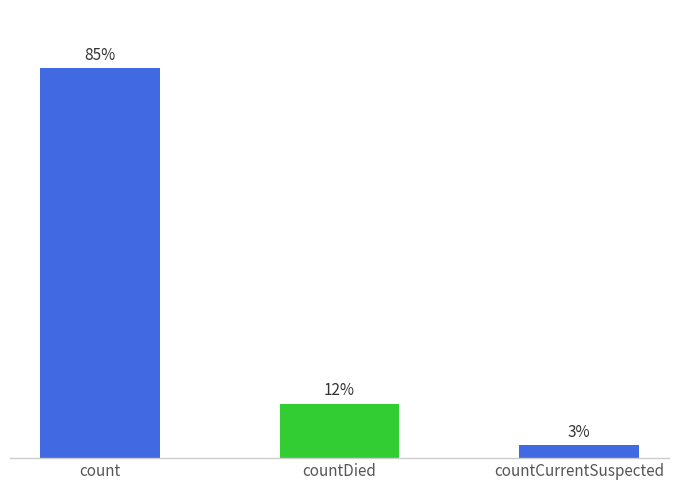

Are the bars horizontal?

No